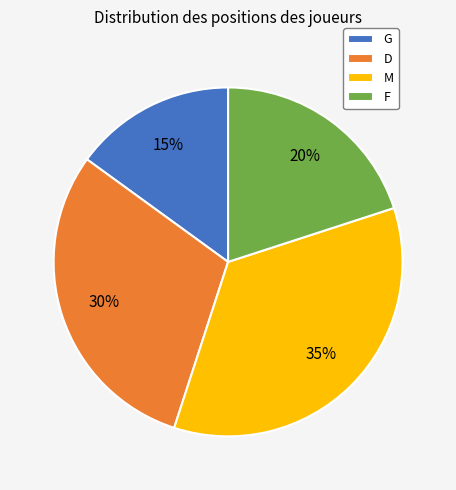

Is it true that M is 47% of the pie?

False